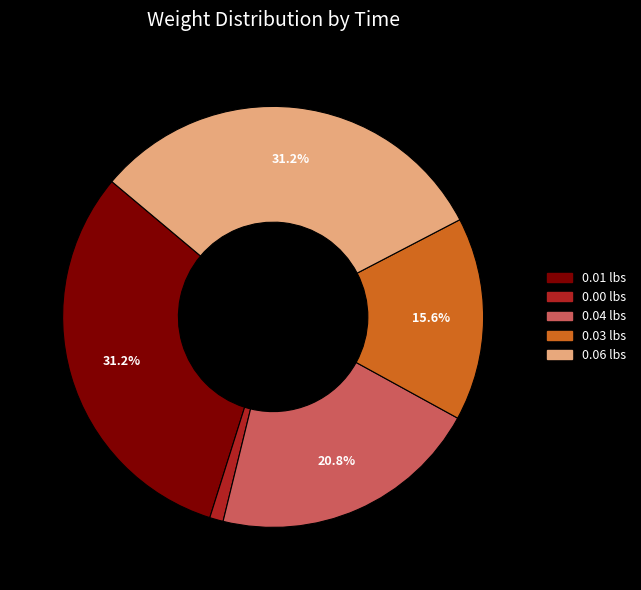

Is there any slice that represents more than half of the pie?

No